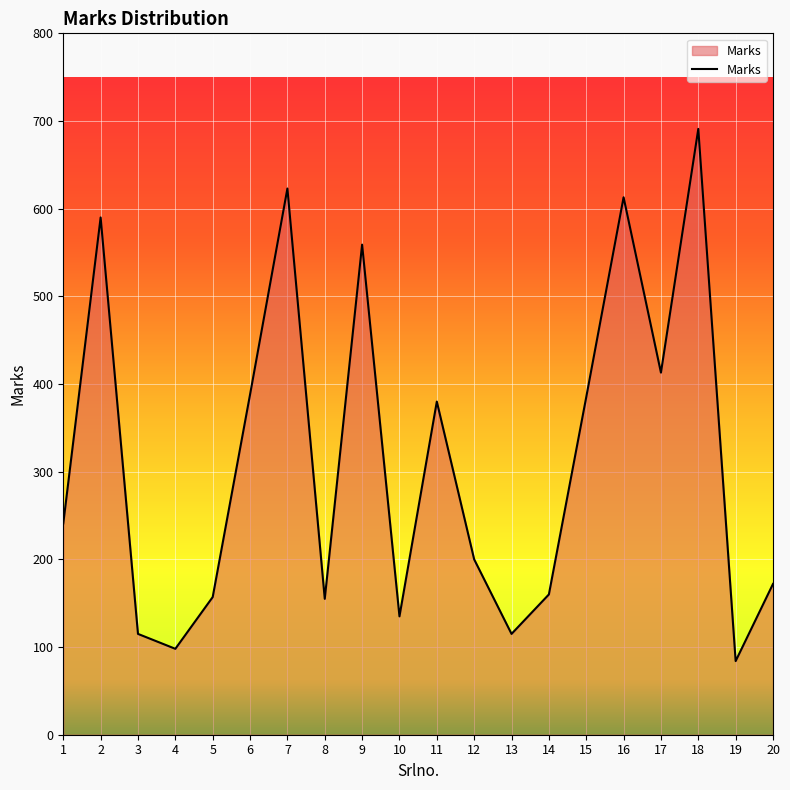

What is the change in value from 15 to 19?

-301